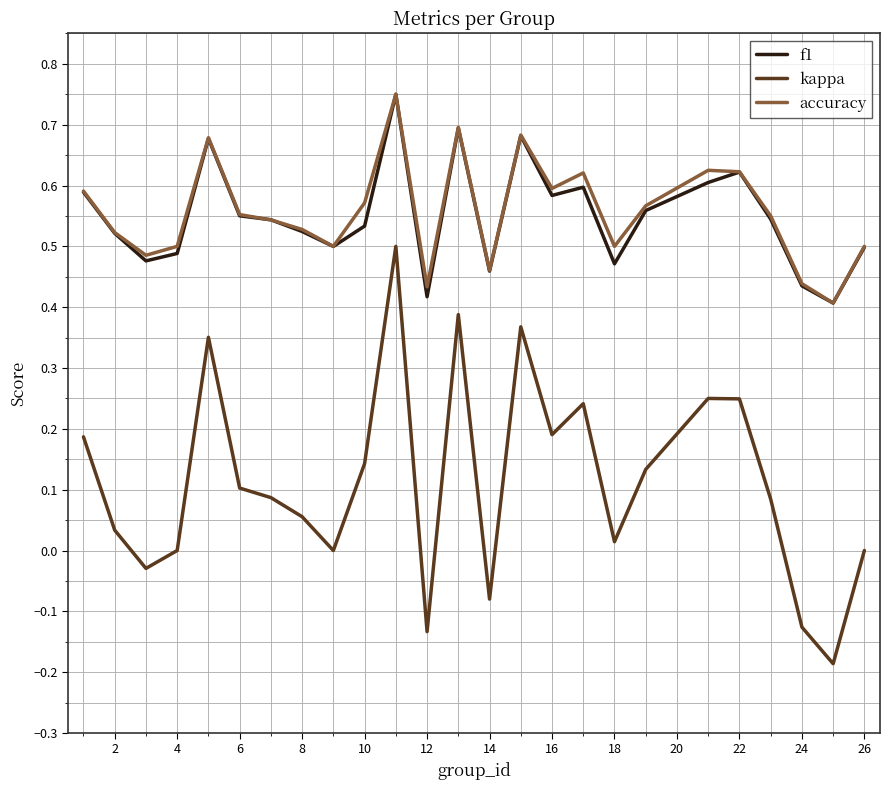

True or false: f1 and kappa intersect in this chart.

False